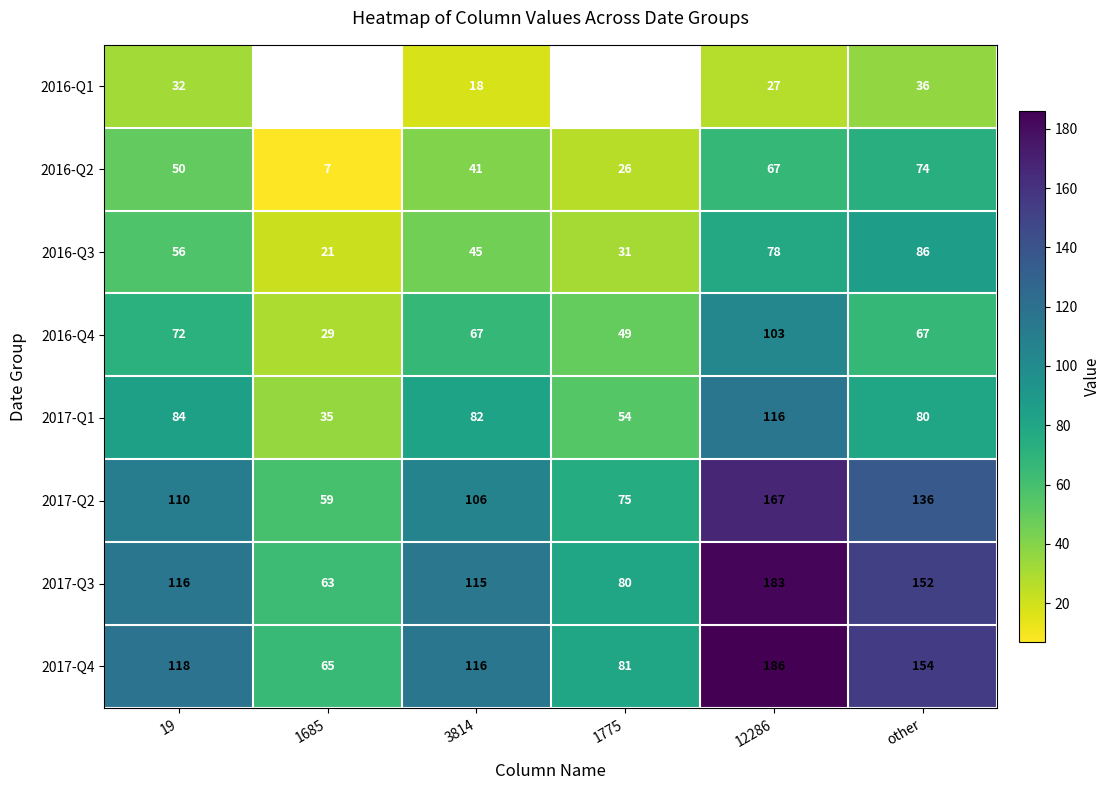

Rank the series at other from highest to lowest value.

2017-Q4, 2017-Q3, 2017-Q2, 2016-Q3, 2017-Q1, 2016-Q2, 2016-Q4, 2016-Q1